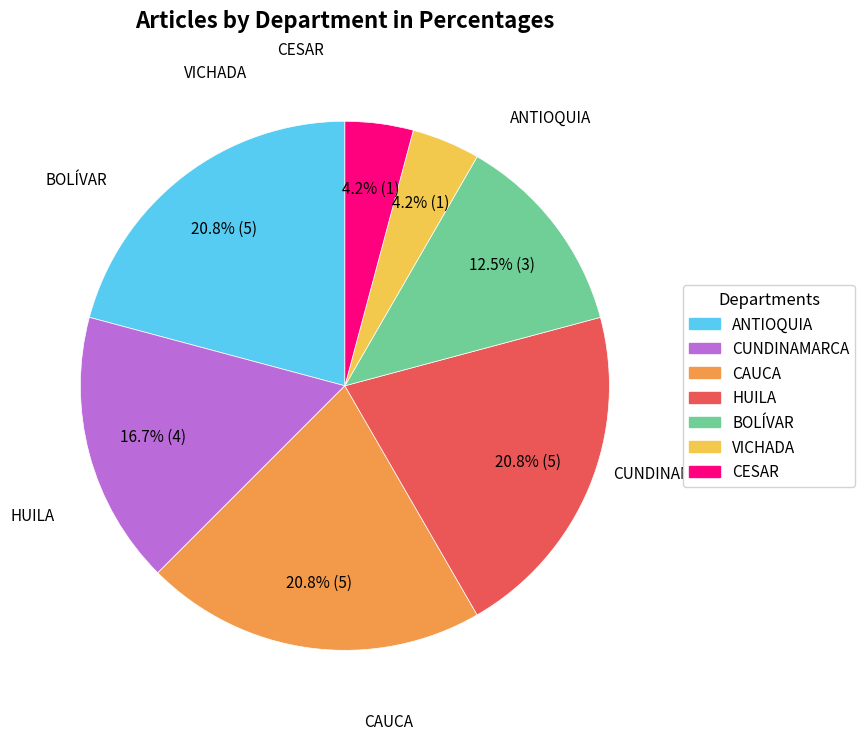

Is there any slice that represents more than half of the pie?

No